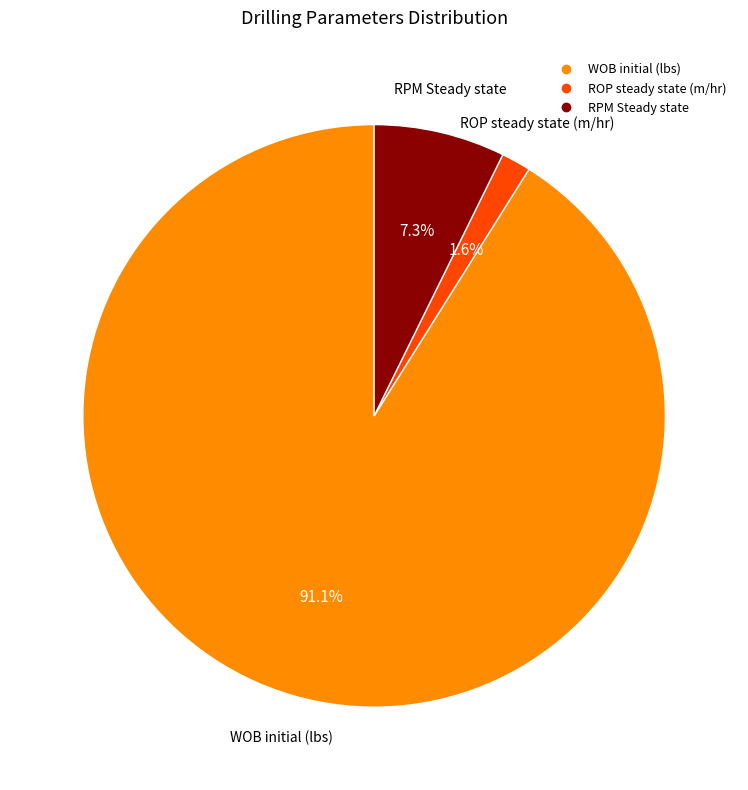

What percentage is the WOB initial (lbs) slice, to the nearest percent?

91%